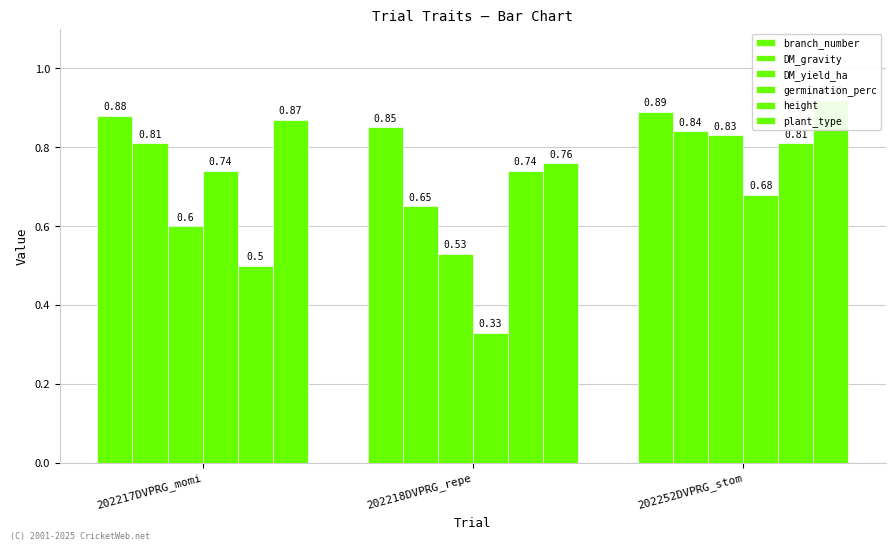

Is the value of plant_type at 202217DVPRG_momi greater than the value of DM_yield_ha at 202252DVPRG_stom?

Yes